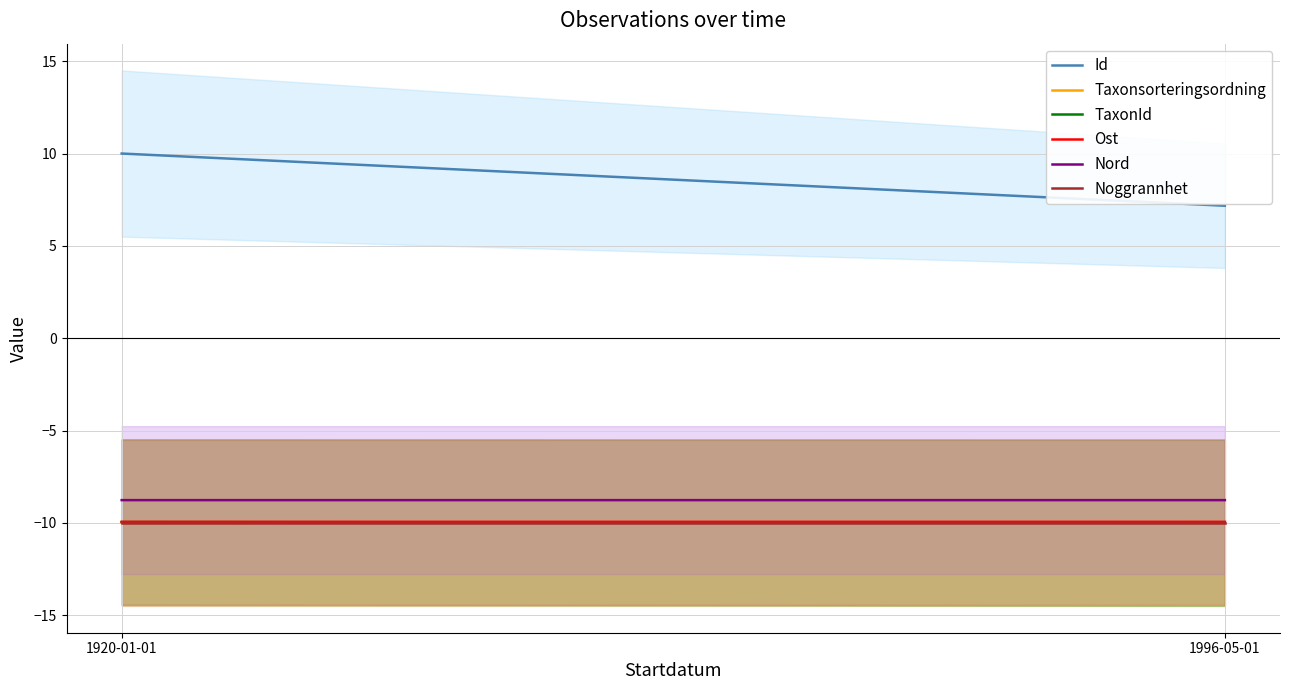

What are all the series names shown in the legend?

Id, Taxonsorteringsordning, TaxonId, Ost, Nord, Noggrannhet